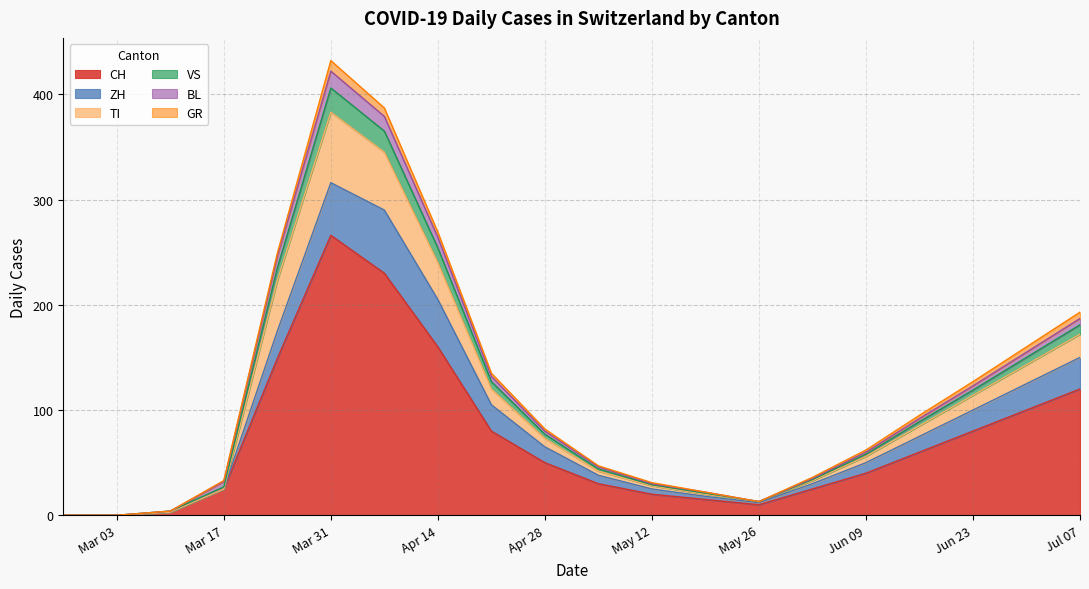

Which category has the highest value in the CH series?

Mar 31